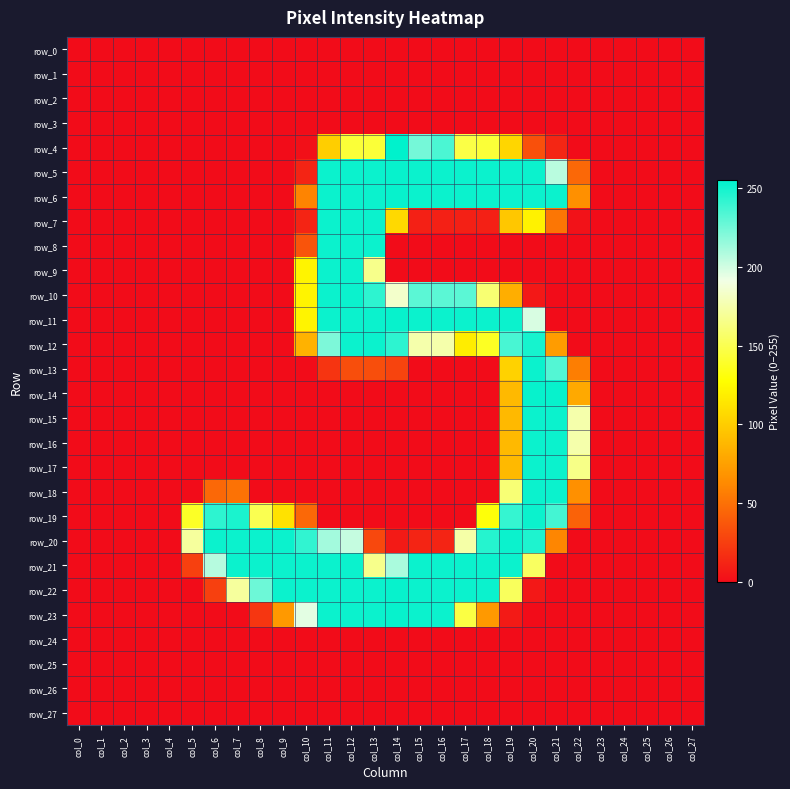

What is the difference between the highest and lowest values at col_11?

252